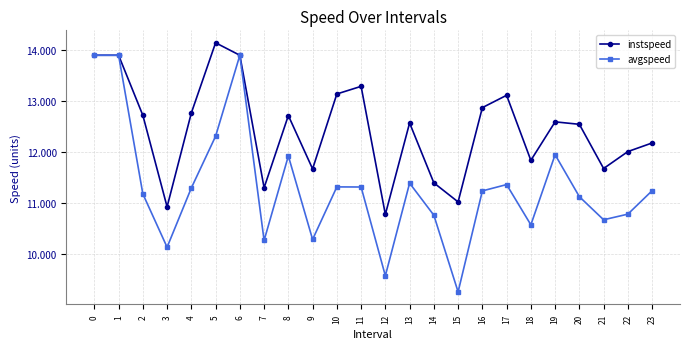

The avgspeed series shows 10.1 at 3. True or false?

True